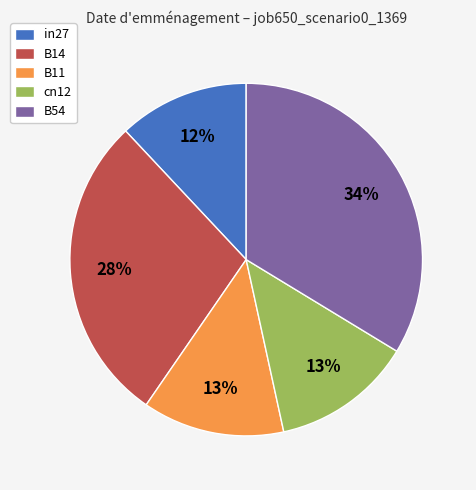

Is it true that cn12 is 13% of the pie?

True